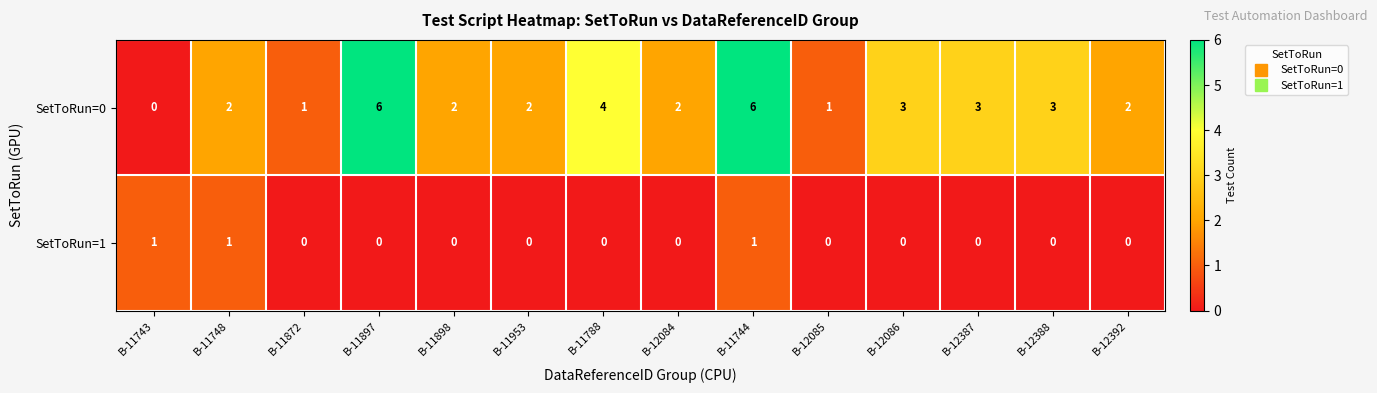

How many SetToRun=1 values are between 0 and 1?

14